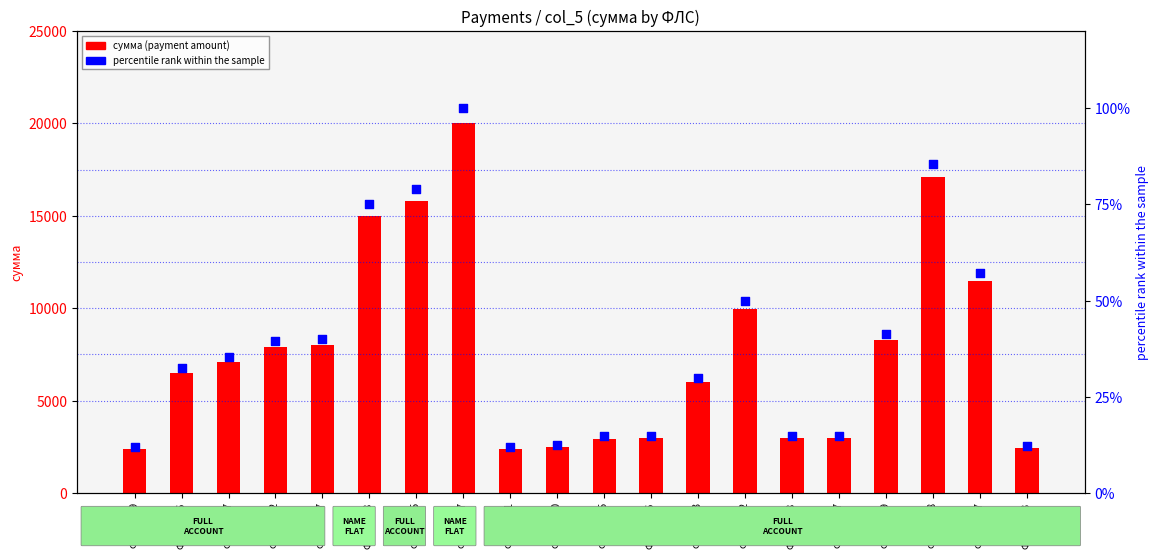

Which series reaches the maximum Y coordinate?

сумма (payment amount)